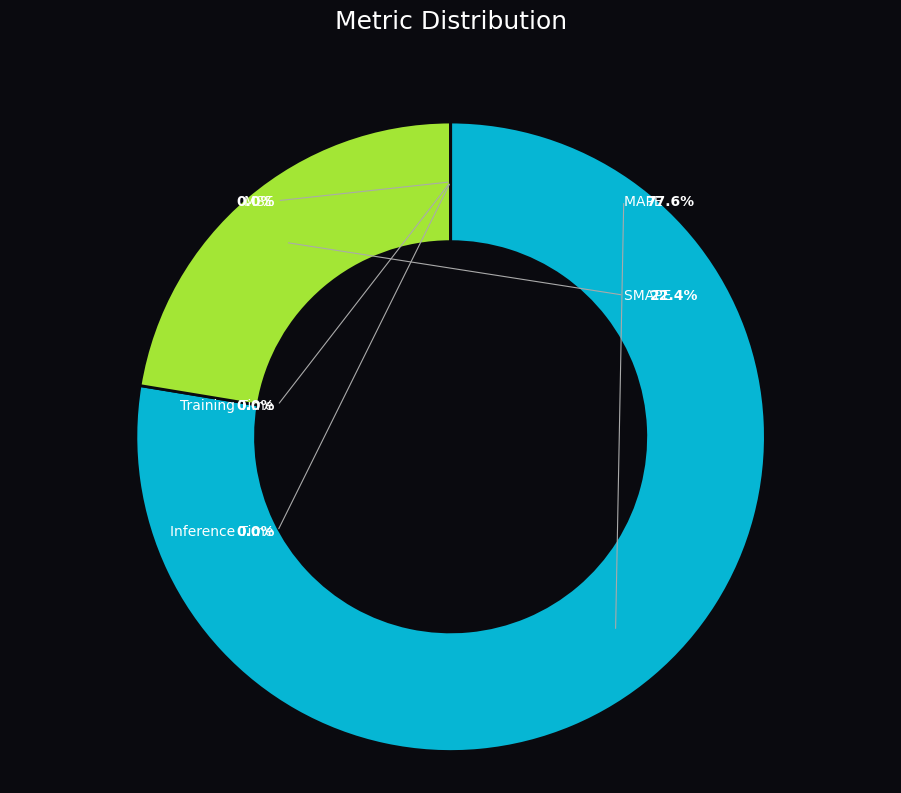

Which category has the biggest portion of the pie?

MAPE